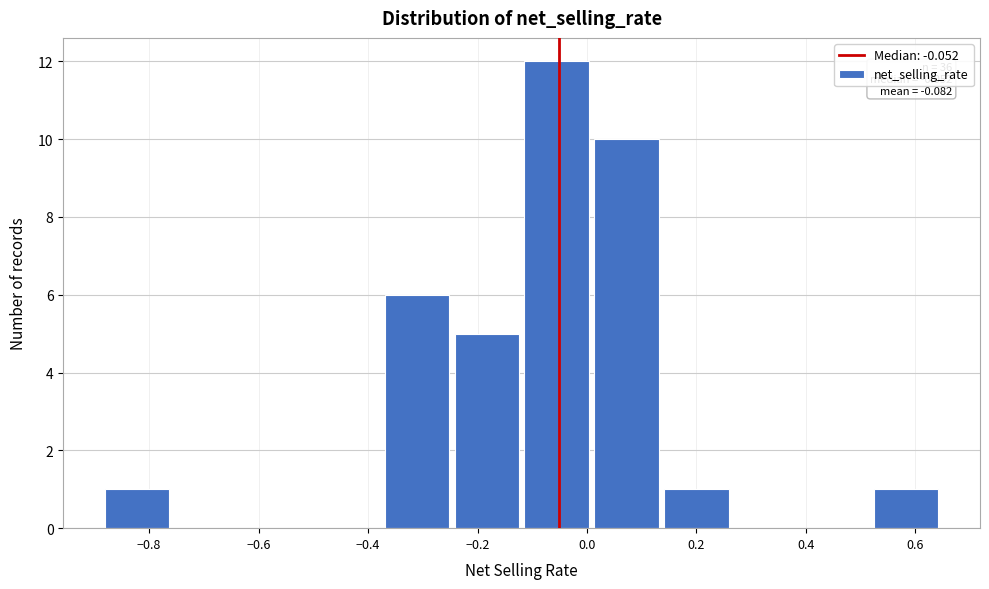

Over which range of the x-axis is the bar tallest?

-0.12 to 0.00